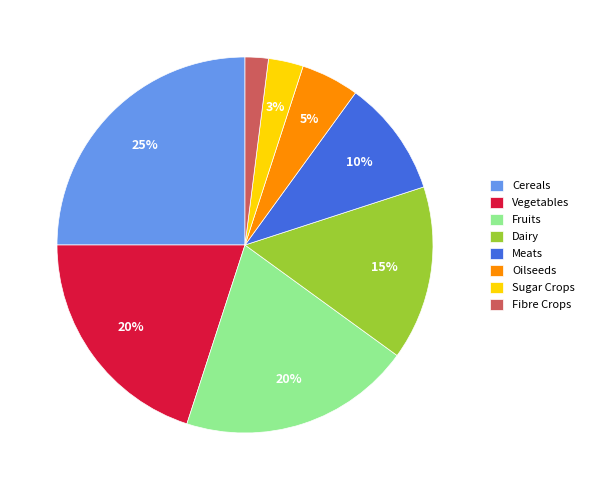

Is there a majority slice in this chart?

No